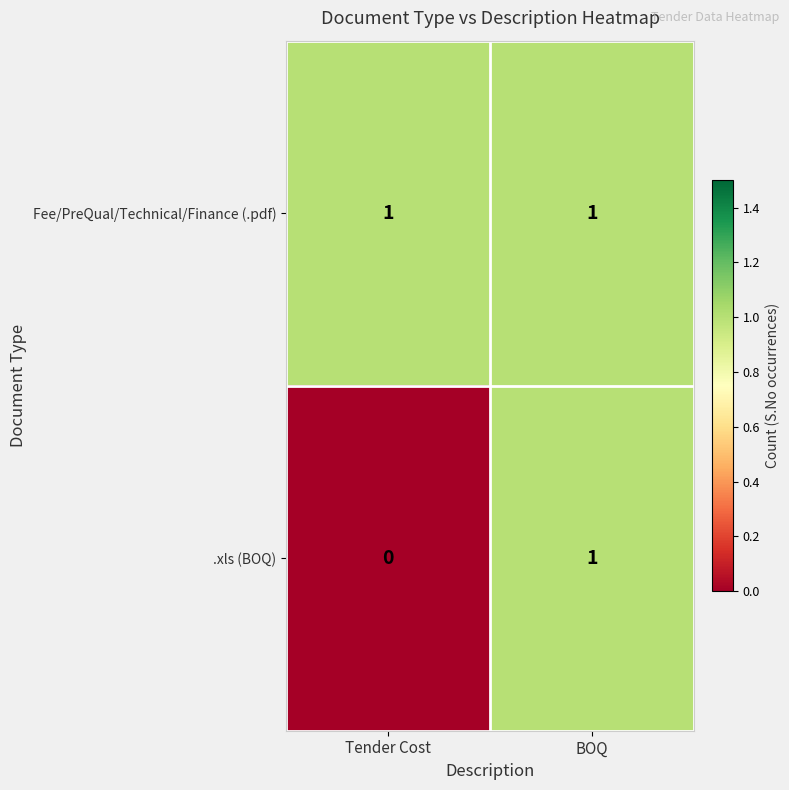

Reading right to left, list all the values displayed in this chart.

Fee/PreQual/Technical/Finance (.pdf): BOQ=1	Tender Cost=1
.xls (BOQ): BOQ=1	Tender Cost=0